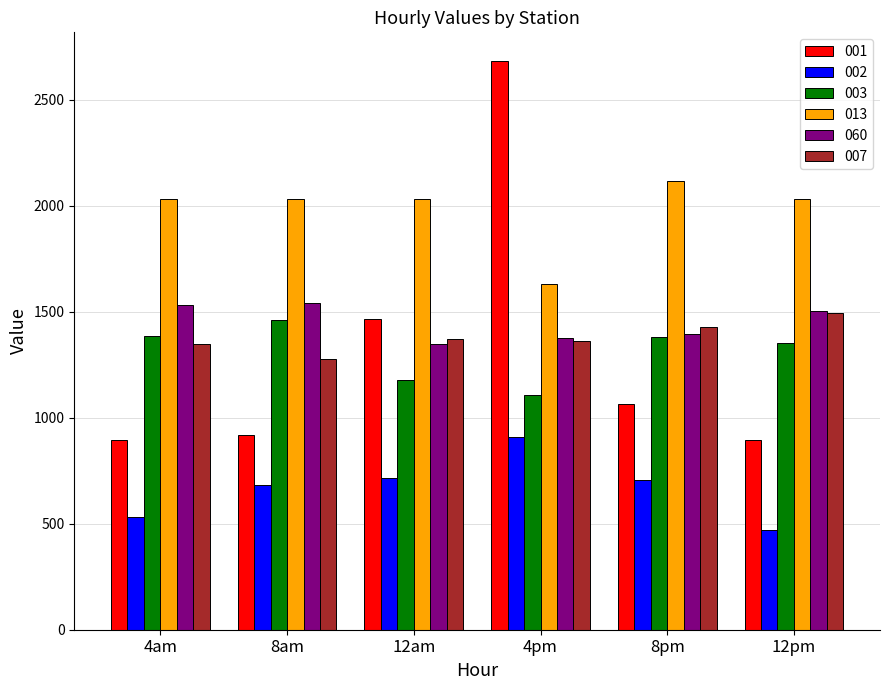

The value of 060 at 8pm is 2379.8. True or false?

False